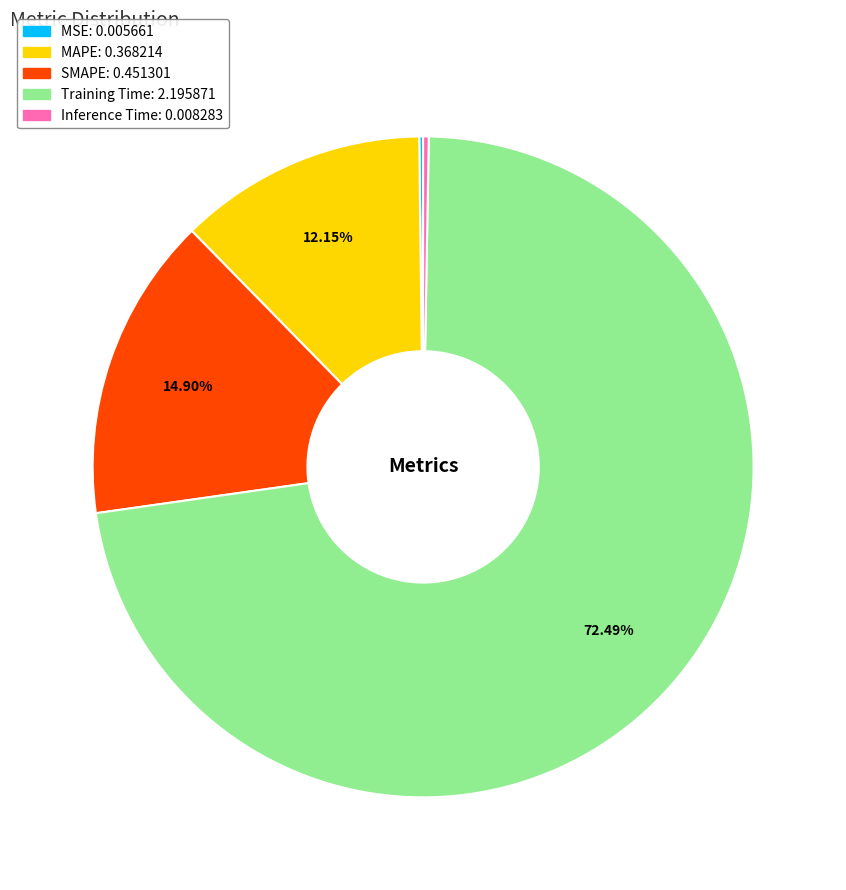

Does Training Time account for over 50% of the chart?

Yes